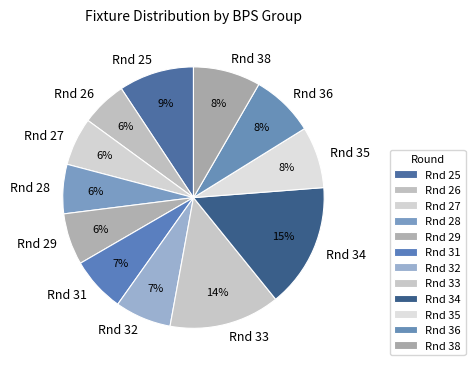

Which has a higher value, Rnd 27 or Rnd 34?

Rnd 34